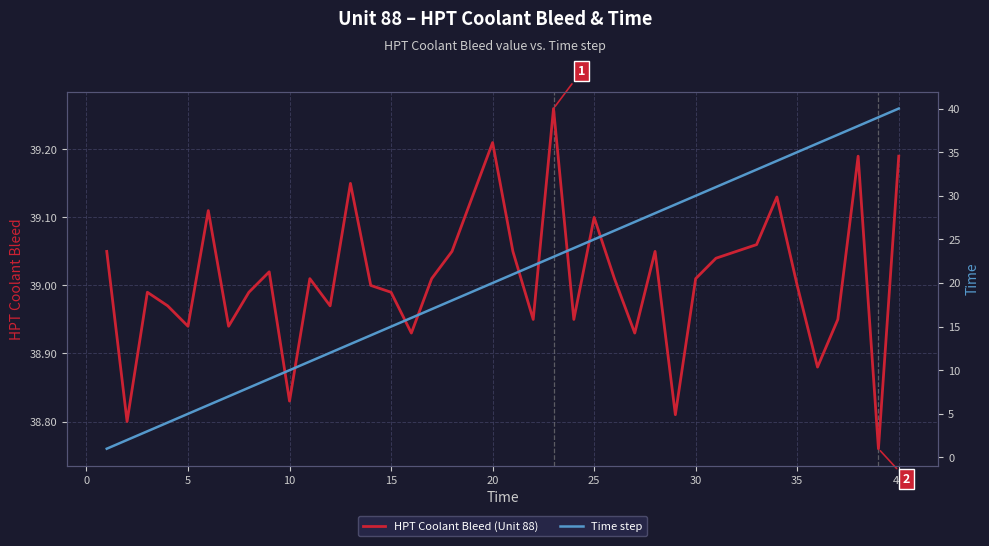

How many intersections are there between Time step and HPT Coolant Bleed (Unit 88)?

1